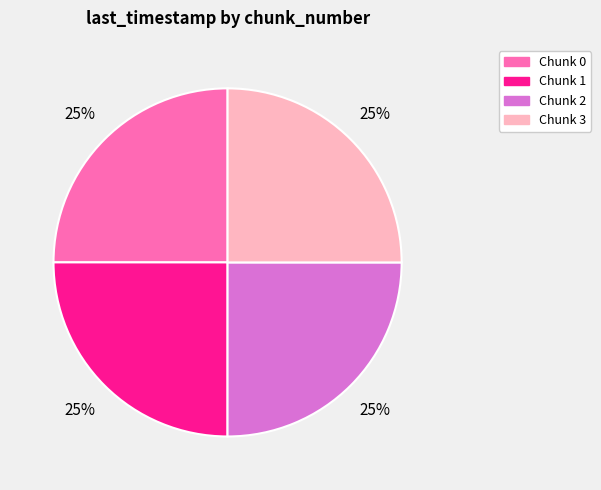

Is there any slice that represents more than half of the pie?

No